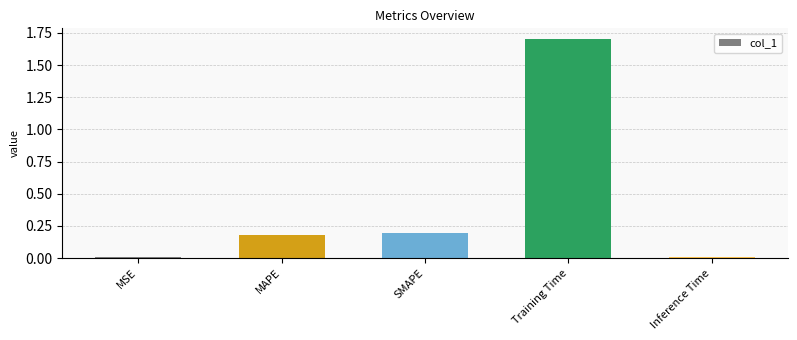

At which category does the chart reach its peak across all series?

Training Time